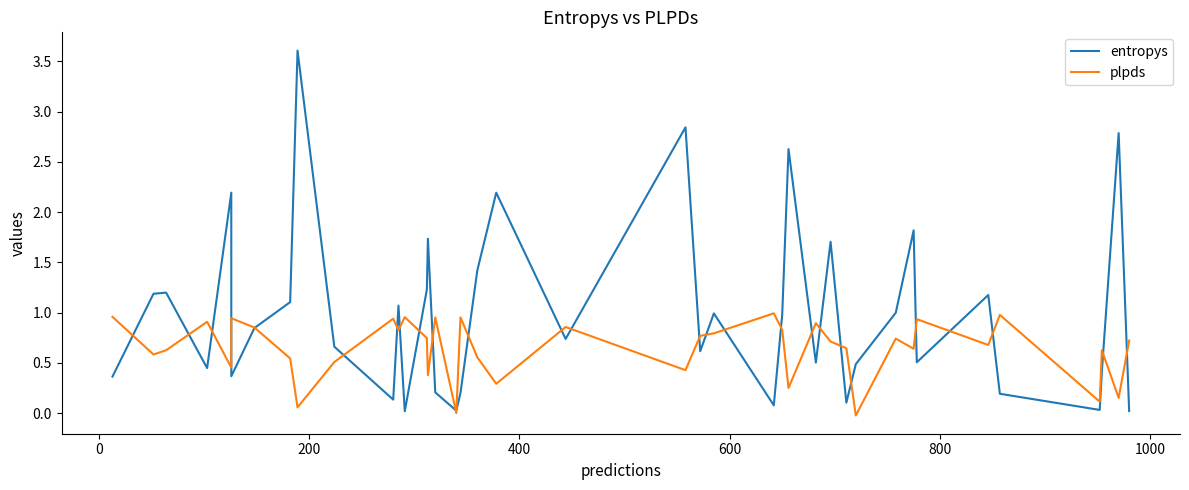

How many times do entropys and plpds cross each other?

28